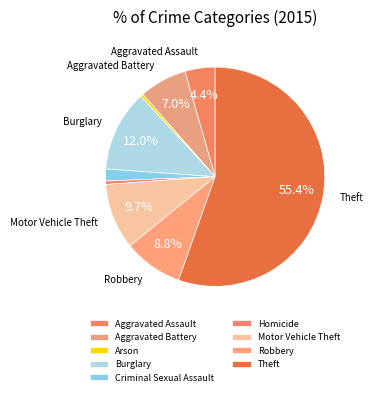

What is the smallest slice in the pie chart?

Arson